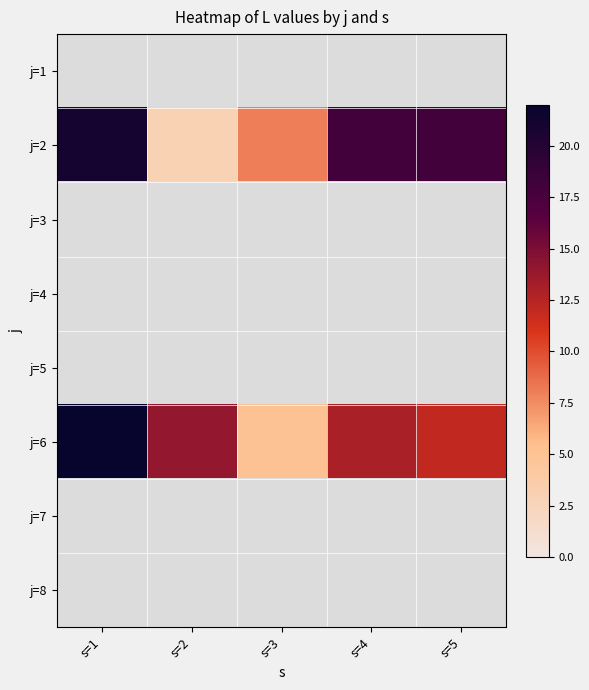

Between s=1 and s=2, which series saw the biggest shift?

j=2